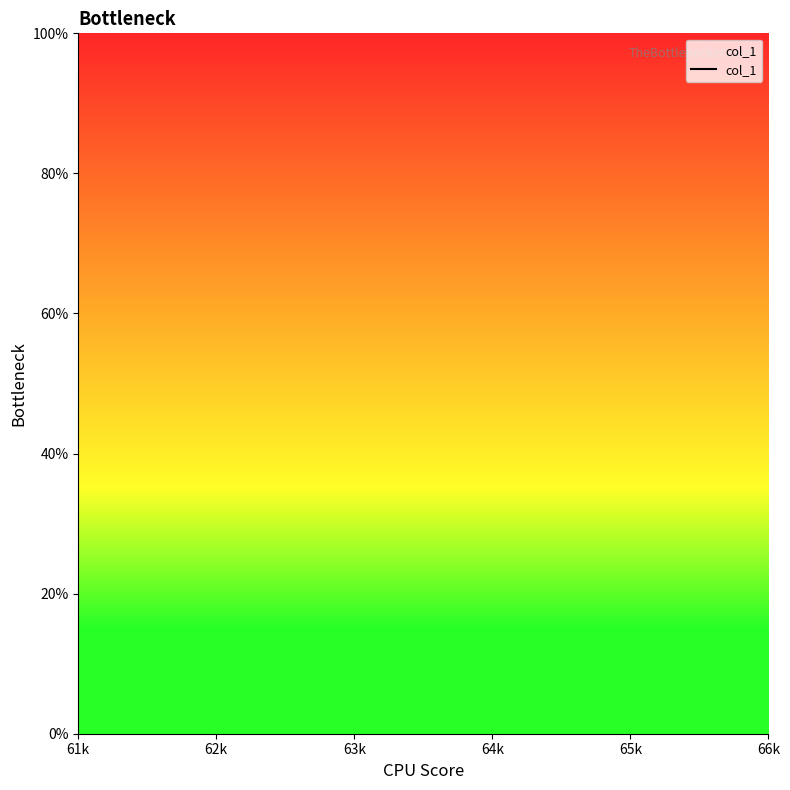

What position from the left is 64k?

4